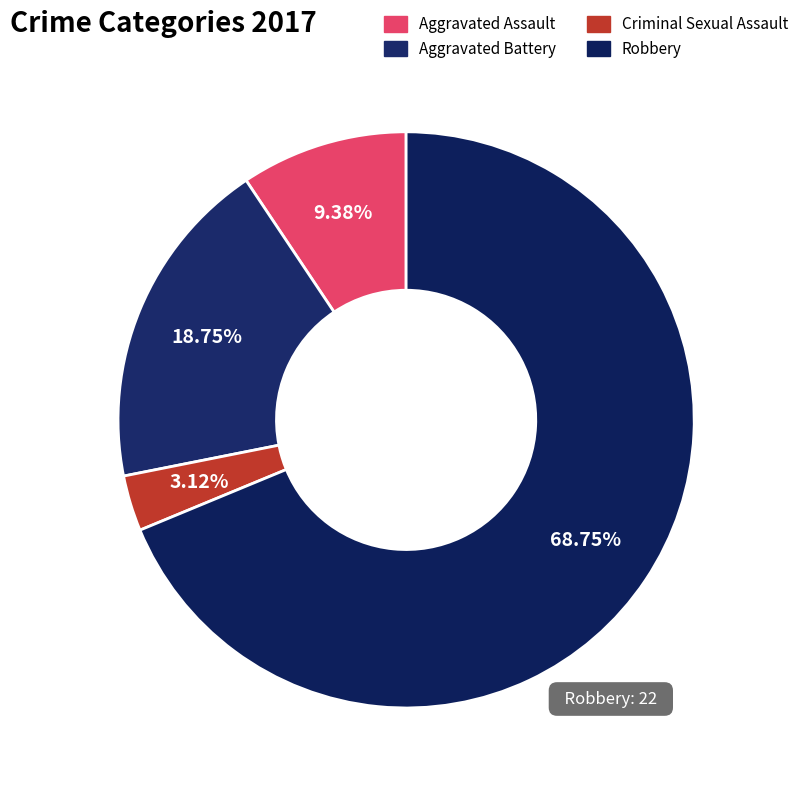

How much of the chart is everything except Criminal Sexual Assault?

96.9%